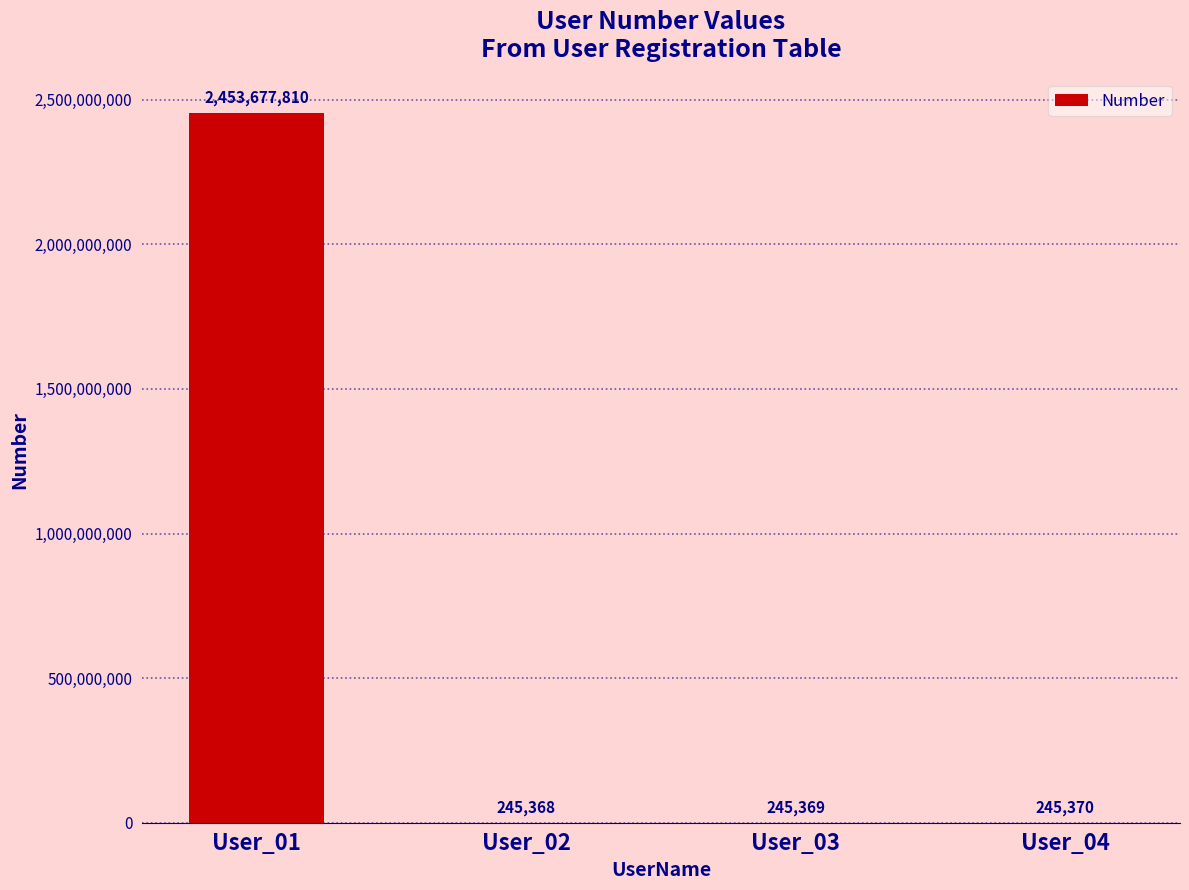

Reading left to right, extract all data points from this chart.

2453677810	245368	245369	245370